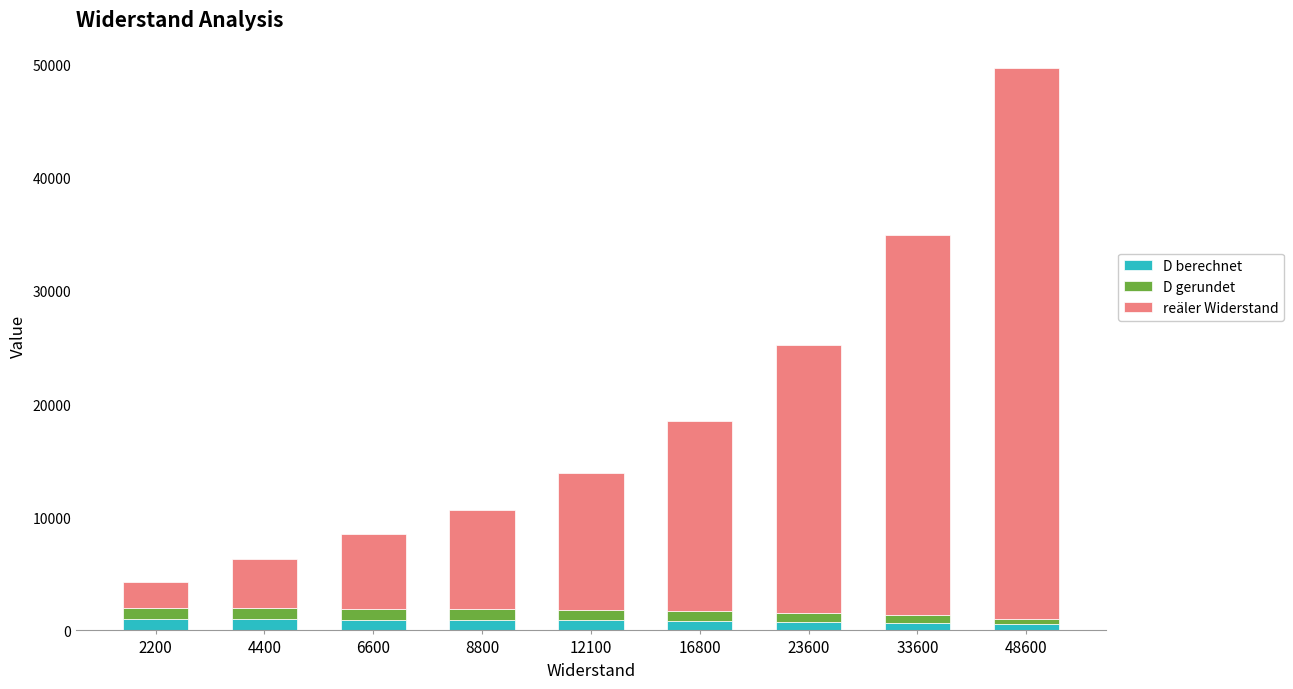

What is the sum of all D berechnet values?

7611.4